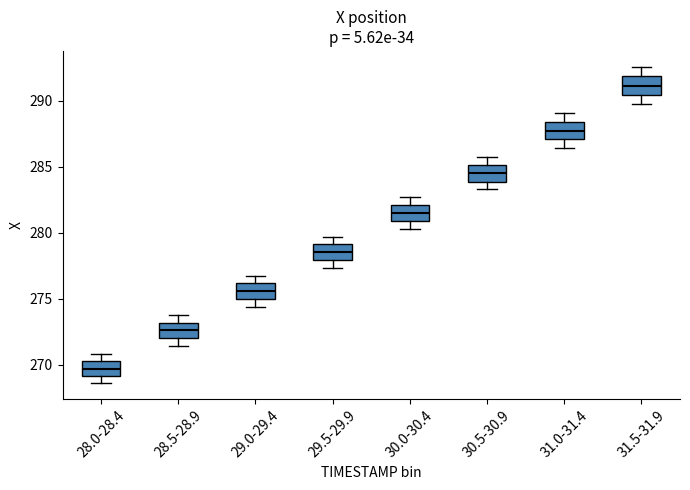

Which box has the highest median line?

31.5-31.9